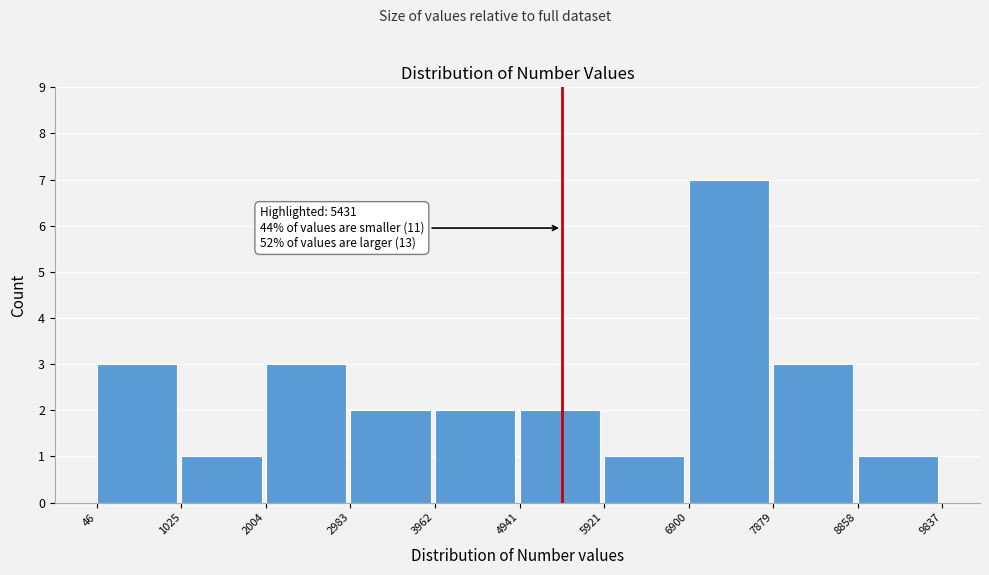

Over which range of the x-axis is the bar tallest?

6900 to 7879